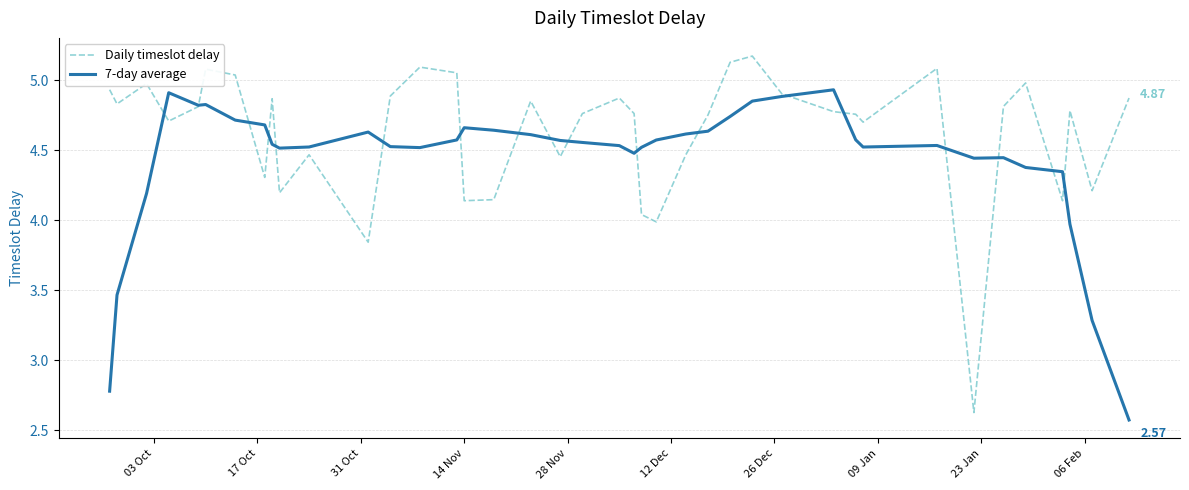

Rank the series by their maximum value, from highest to lowest.

Daily timeslot delay, 7-day average